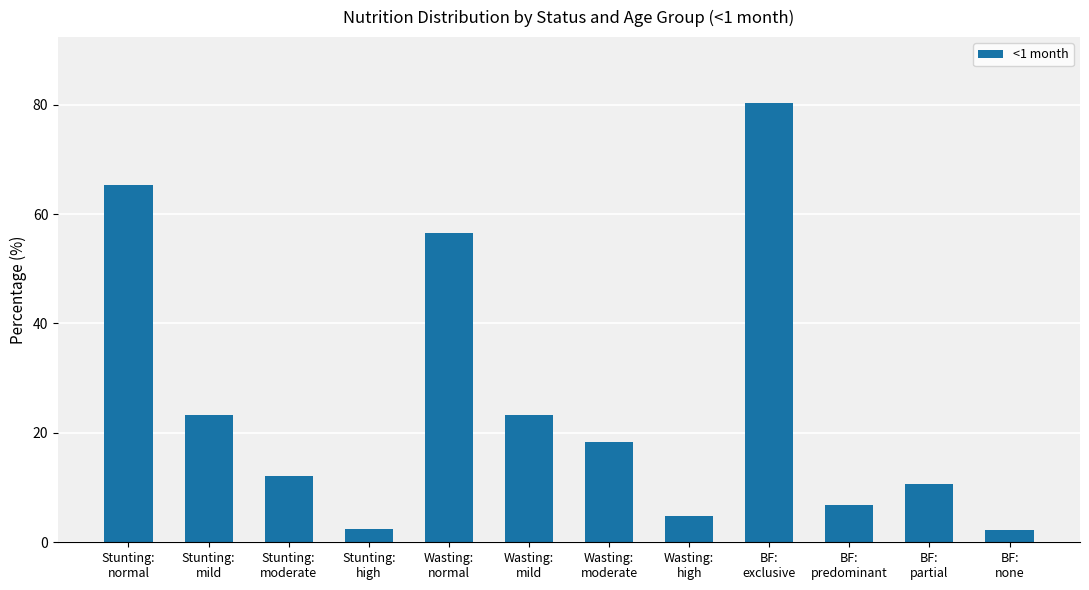

What is the maximum value shown in the chart?

80.3